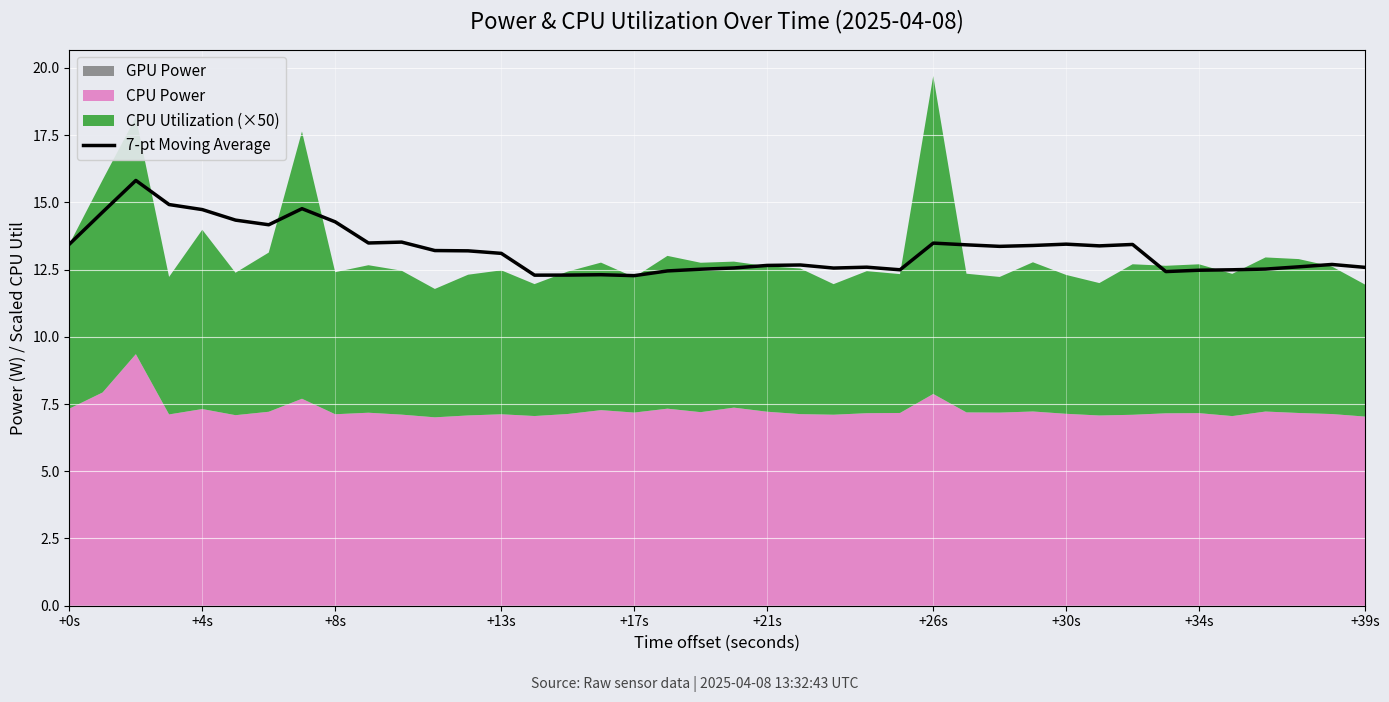

The 7-pt Moving Average series shows 13.1 at +13s. True or false?

True